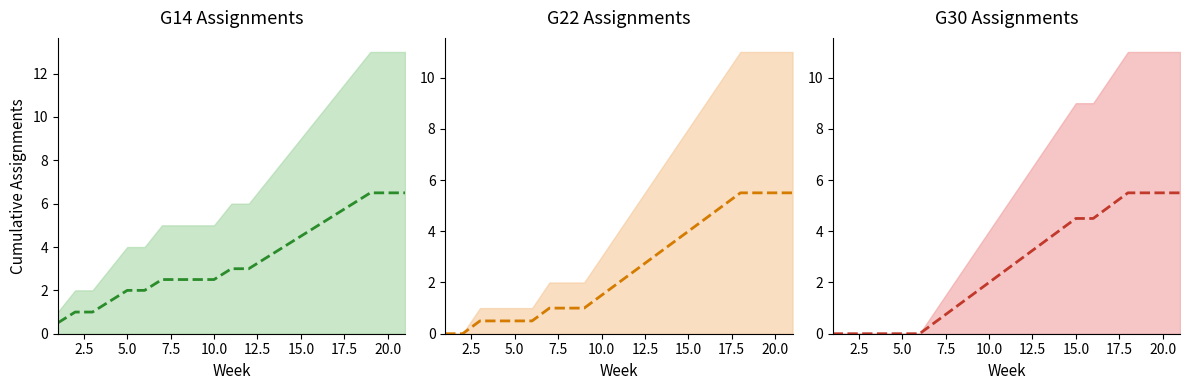

How many categories are shown in the chart?

21